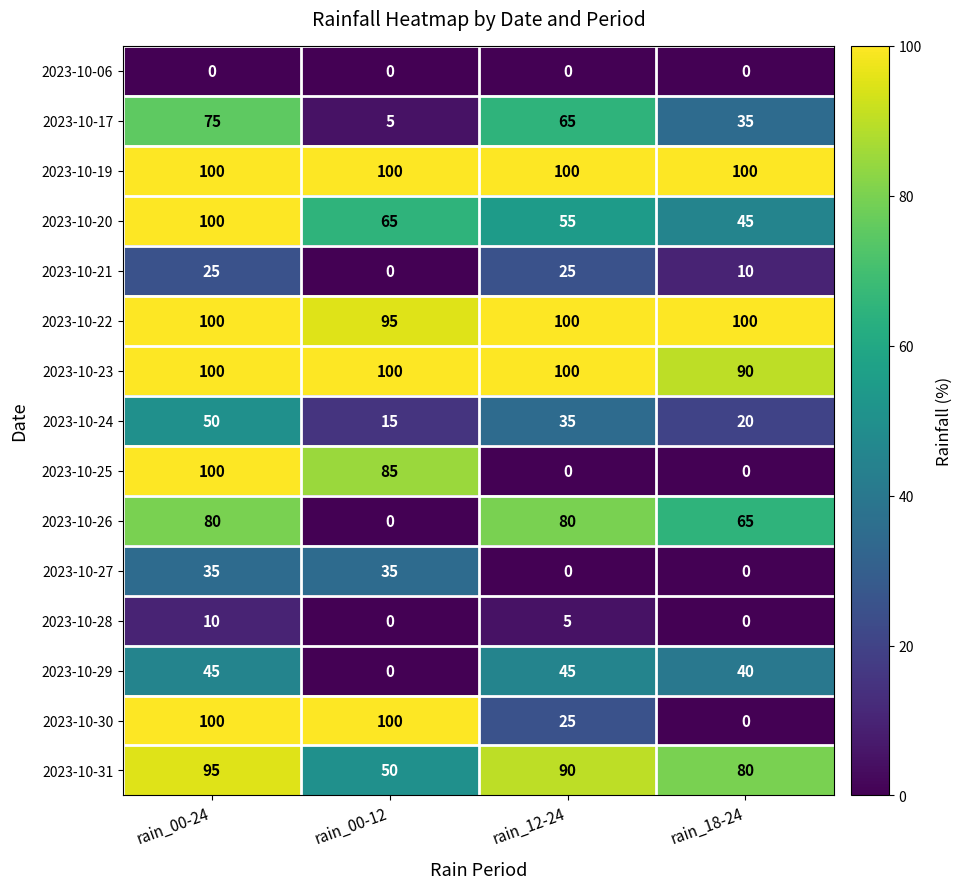

How many values in the 2023-10-28 series are below 5?

2